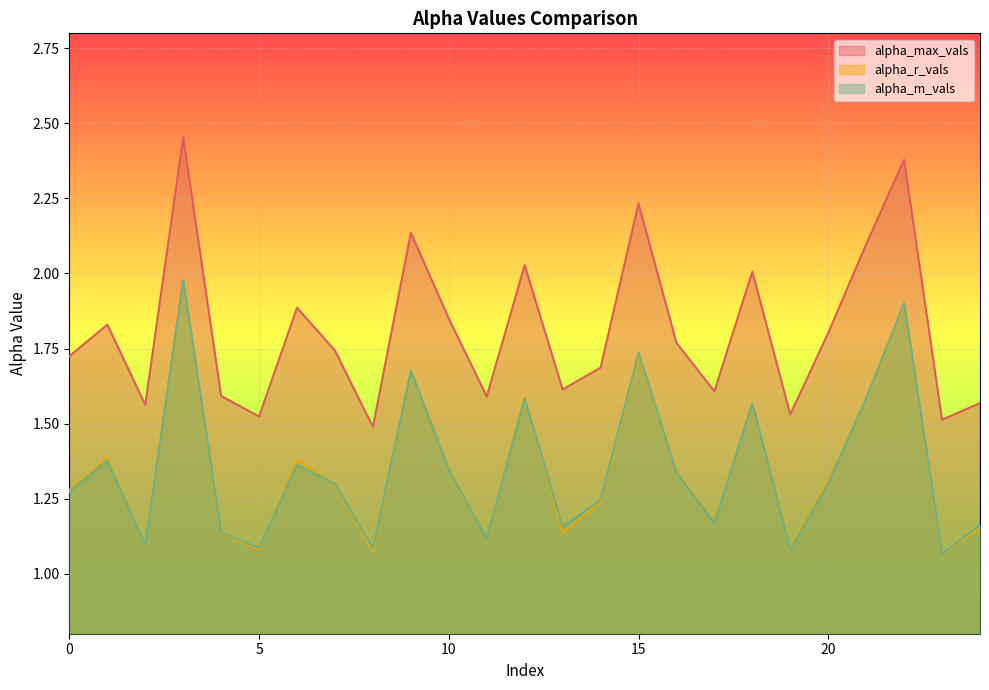

Reading right to left, what are all the values shown in this chart?

alpha_max_vals: 1.6	1.5	2.4	2.1	1.8	1.5	2.0	1.6	1.8	2.2	1.7	1.6	2.0	1.6	1.8	2.1	1.5	1.7	1.9	1.5	1.6	2.5	1.6	1.8	1.7
alpha_r_vals: 1.2	1.1	1.9	1.6	1.3	1.1	1.6	1.2	1.3	1.7	1.2	1.1	1.6	1.1	1.3	1.7	1.1	1.3	1.4	1.1	1.1	2.0	1.1	1.4	1.3
alpha_m_vals: 1.2	1.1	1.9	1.6	1.3	1.1	1.6	1.2	1.3	1.7	1.2	1.2	1.6	1.1	1.3	1.7	1.1	1.3	1.4	1.1	1.1	2.0	1.1	1.4	1.3